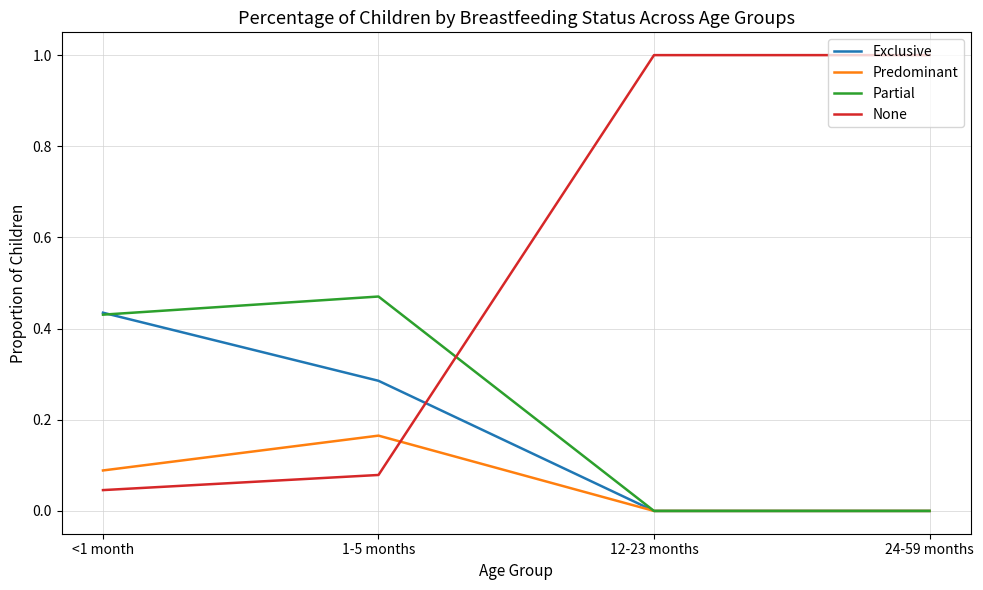

Which series changed the most between 1-5 months and 12-23 months?

None